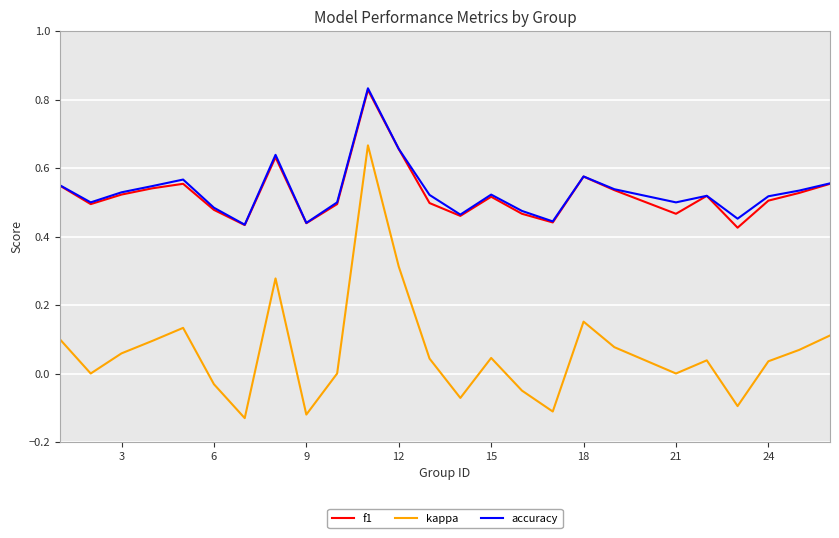

Which series has the widest spread of values?

kappa